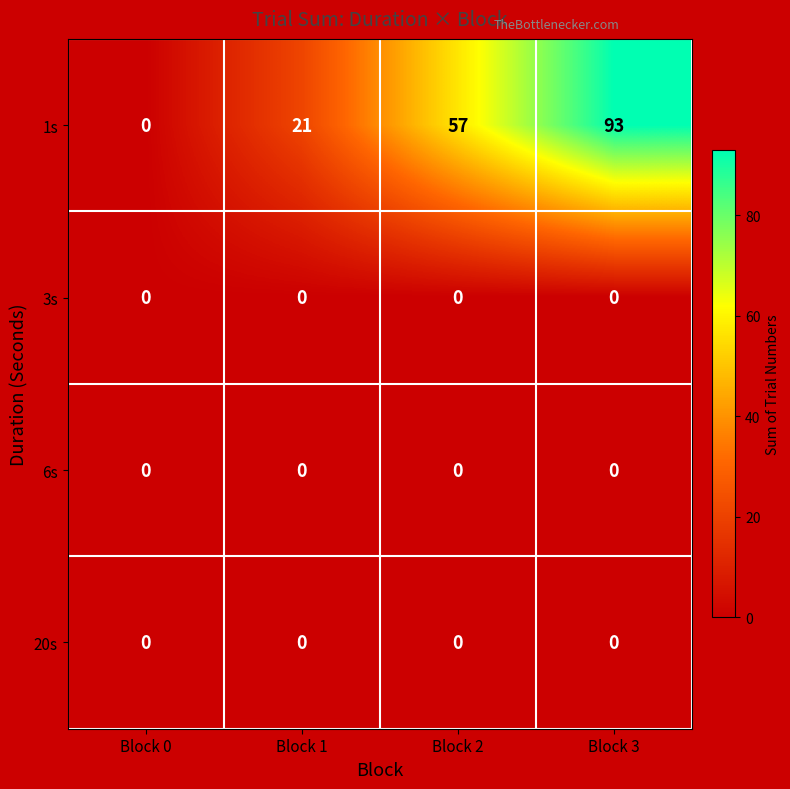

What is the sum of all 1s values?

171